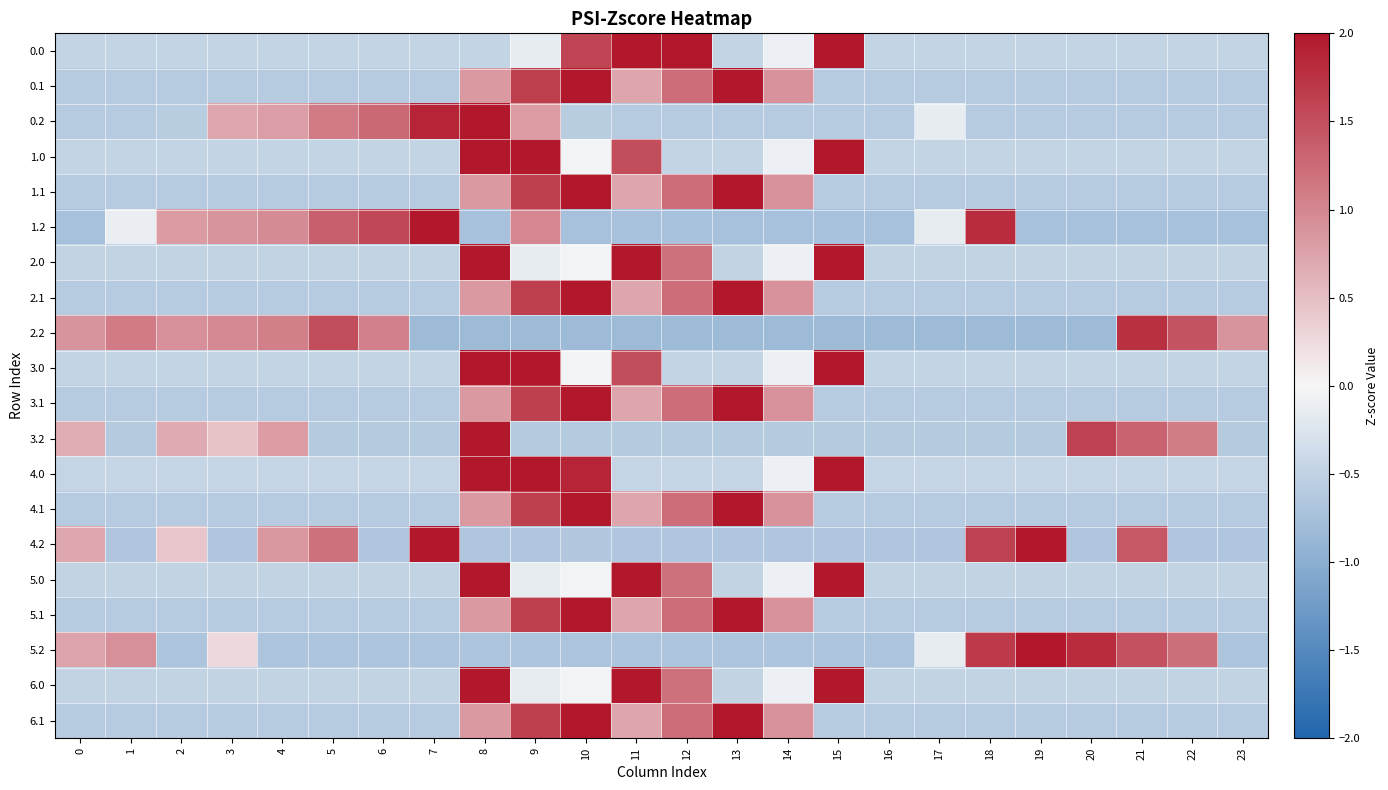

At how many categories does at least one series exceed 0?

22